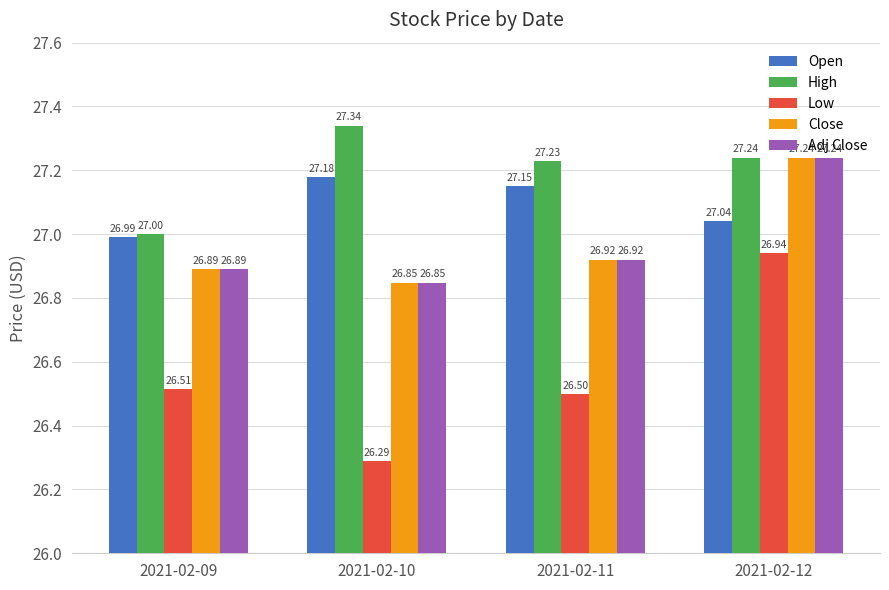

Where is Adj Close nearest to the value 27?

2021-02-11